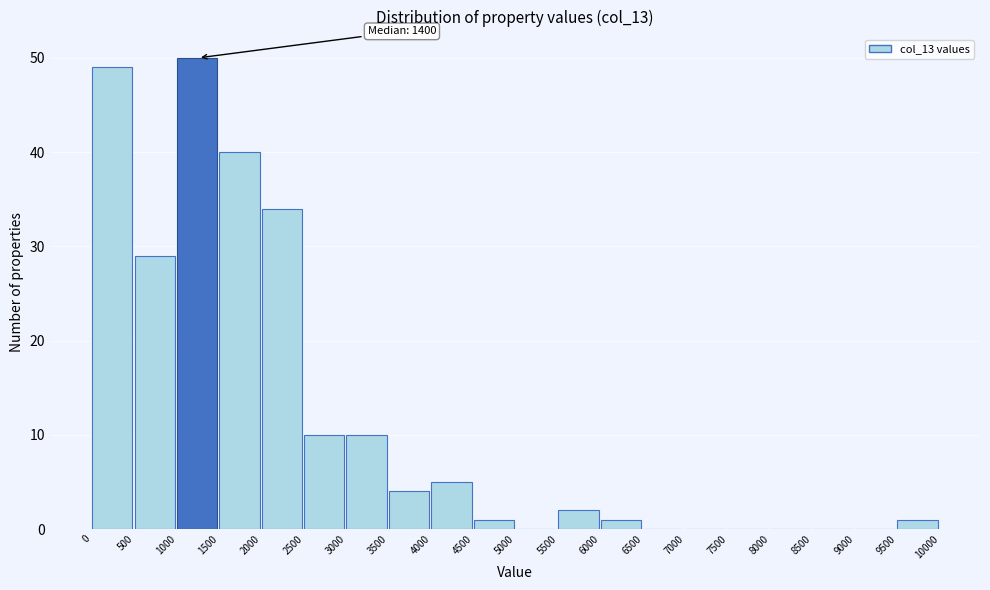

Which range on the x-axis has the tallest bar?

1000 to 1500